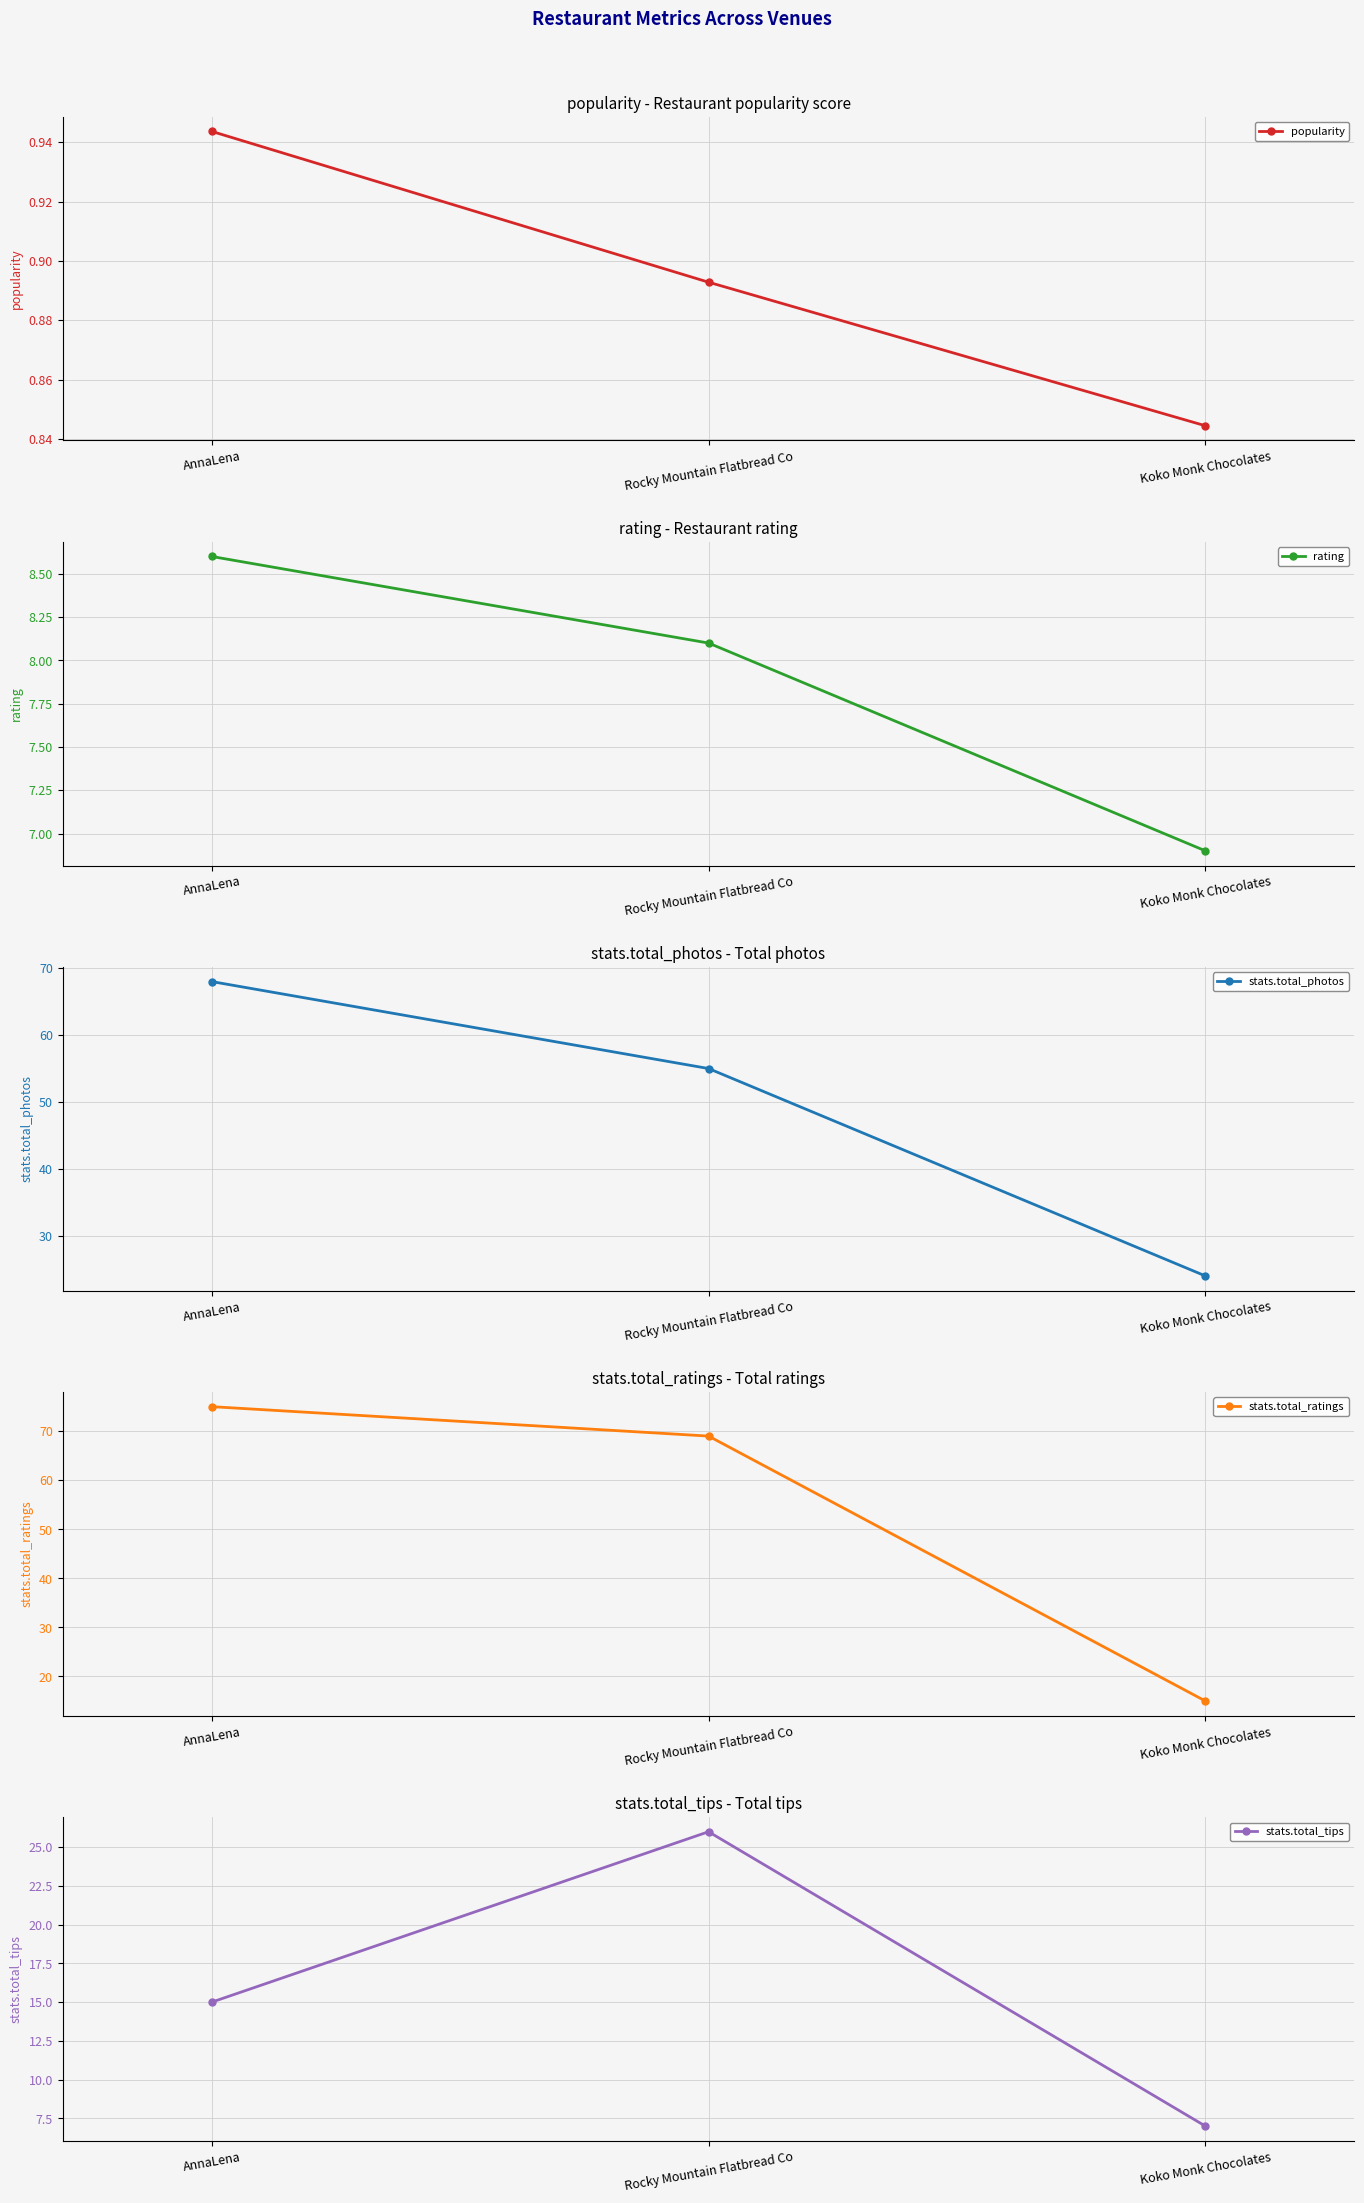

Reading left to right, extract all data points from this chart.

popularity: AnnaLena=0.9	Rocky Mountain Flatbread Co=0.9	Koko Monk Chocolates=0.8
rating: AnnaLena=8.6	Rocky Mountain Flatbread Co=8.1	Koko Monk Chocolates=6.9
stats.total_photos: AnnaLena=68.0	Rocky Mountain Flatbread Co=55.0	Koko Monk Chocolates=24.0
stats.total_ratings: AnnaLena=75.0	Rocky Mountain Flatbread Co=69.0	Koko Monk Chocolates=15.0
stats.total_tips: AnnaLena=15.0	Rocky Mountain Flatbread Co=26.0	Koko Monk Chocolates=7.0